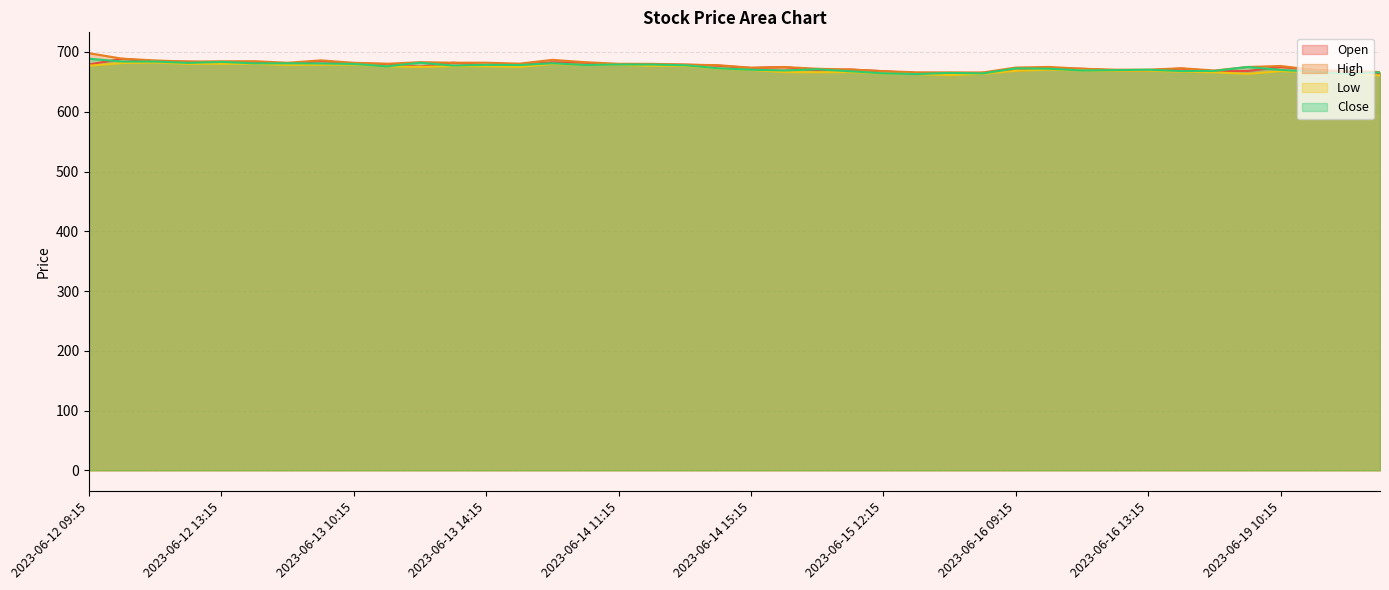

What are all the series names shown in the legend?

Open, High, Low, Close